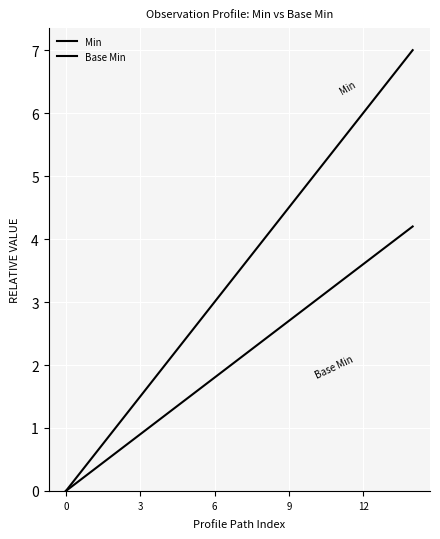

At which label does Min first exceed 3?

7